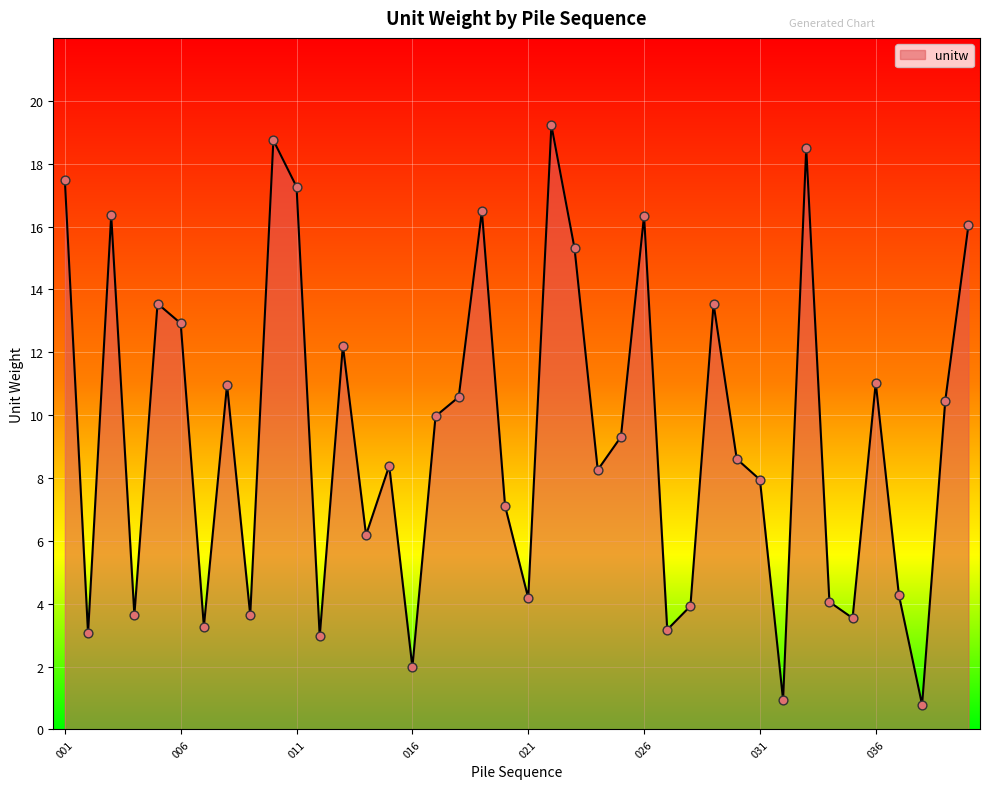

What is the difference between the maximum and minimum values?

18.4